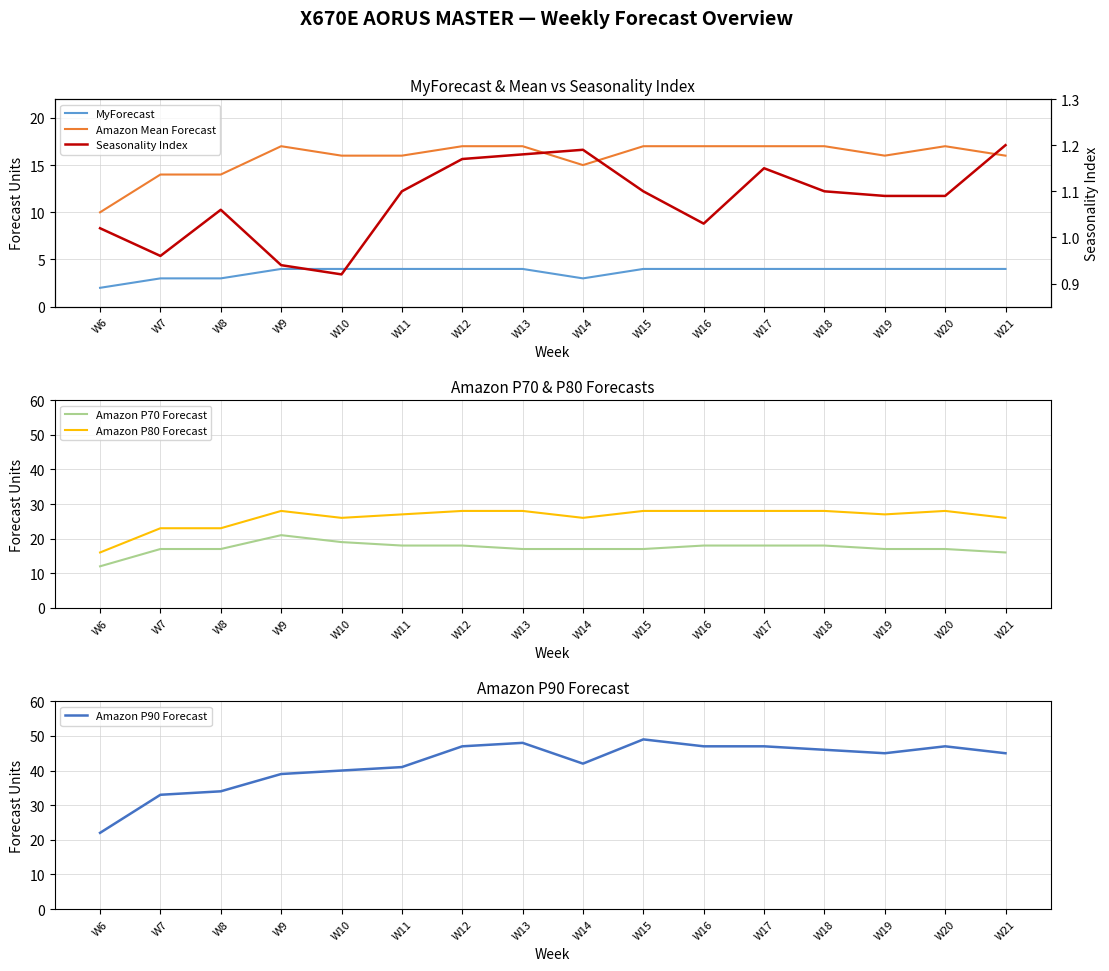

At how many categories does at least one series exceed 32?

15